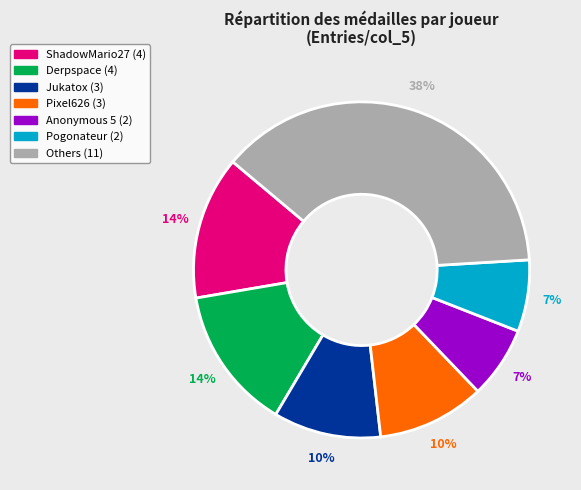

To the nearest percent, what is the average slice percentage?

14%